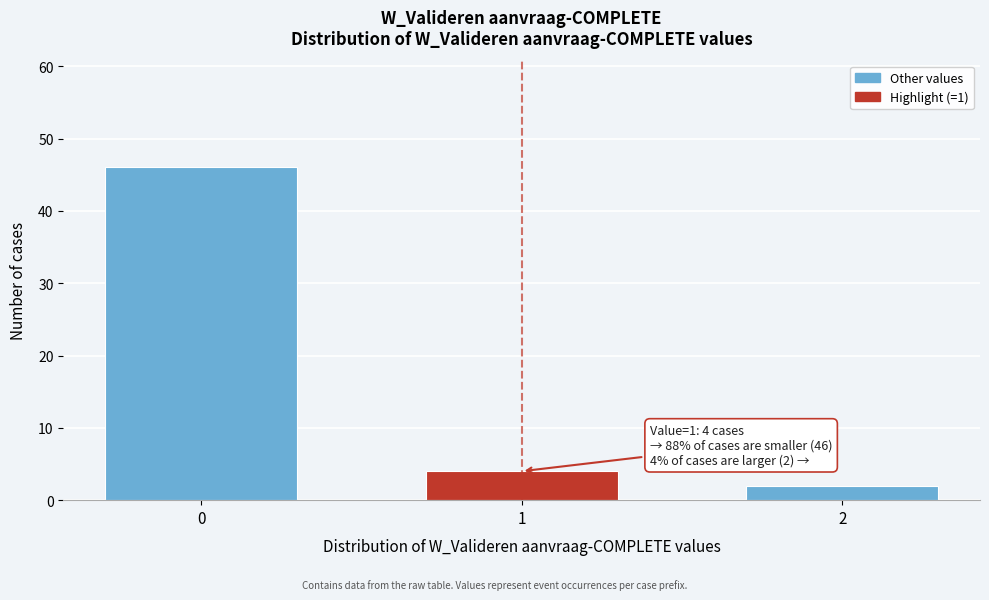

Reading left to right, extract all data points from this chart.

0=46	1=4	2=2